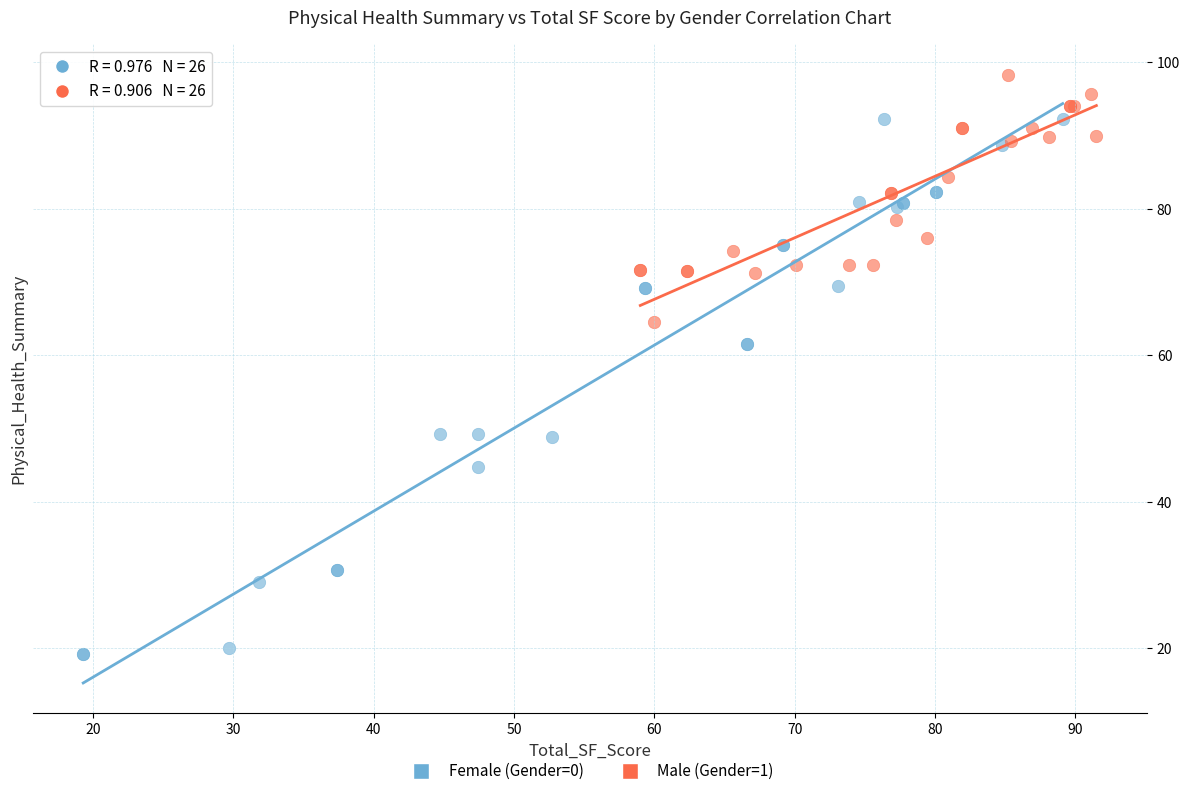

Which series reaches the minimum Y coordinate?

Female (Gender=0)